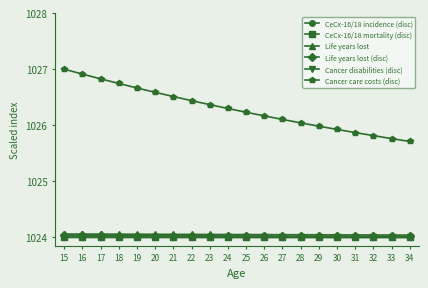

Which series has the largest range (max minus min)?

Cancer care costs (disc)